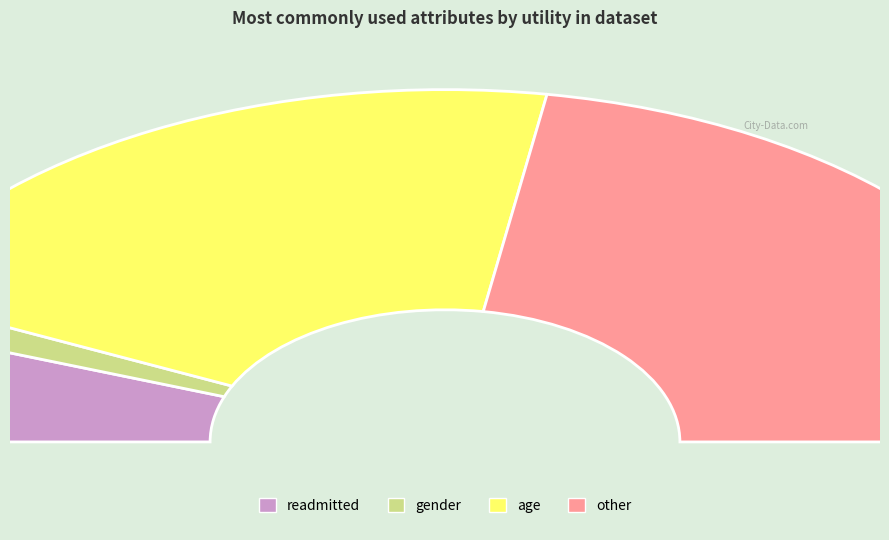

Is other the majority of the pie?

No